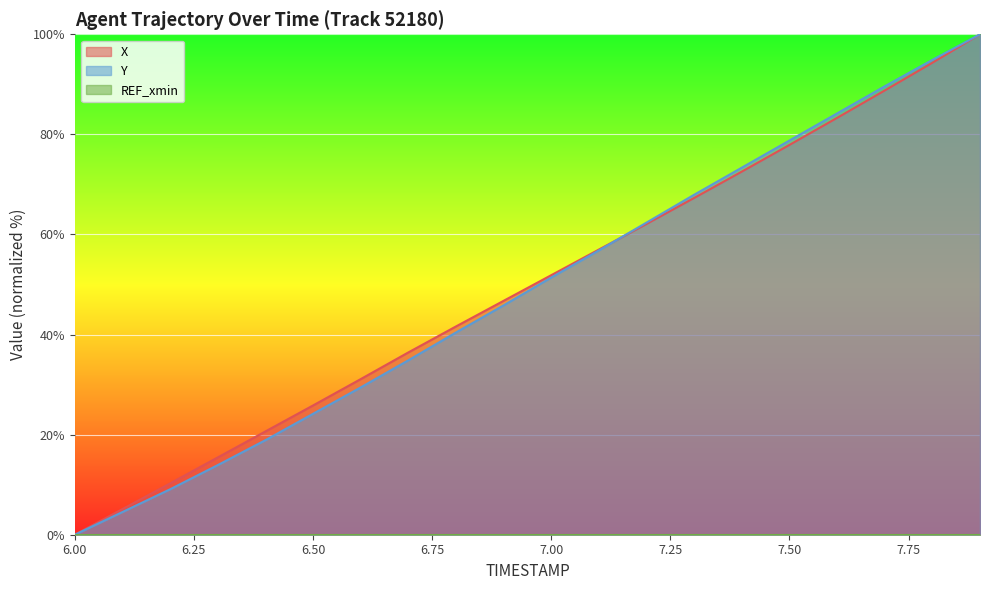

True or false: X has a value of 146.2 at 7.8.

False